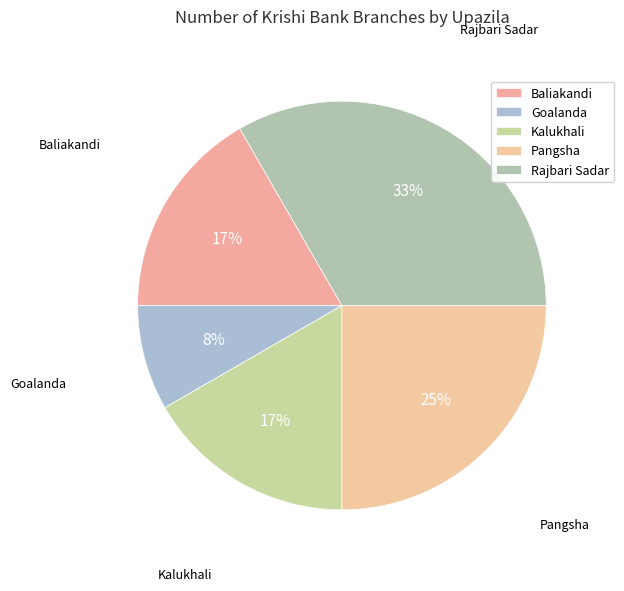

To the nearest percent, what is the combined percentage of Baliakandi and Pangsha?

42%